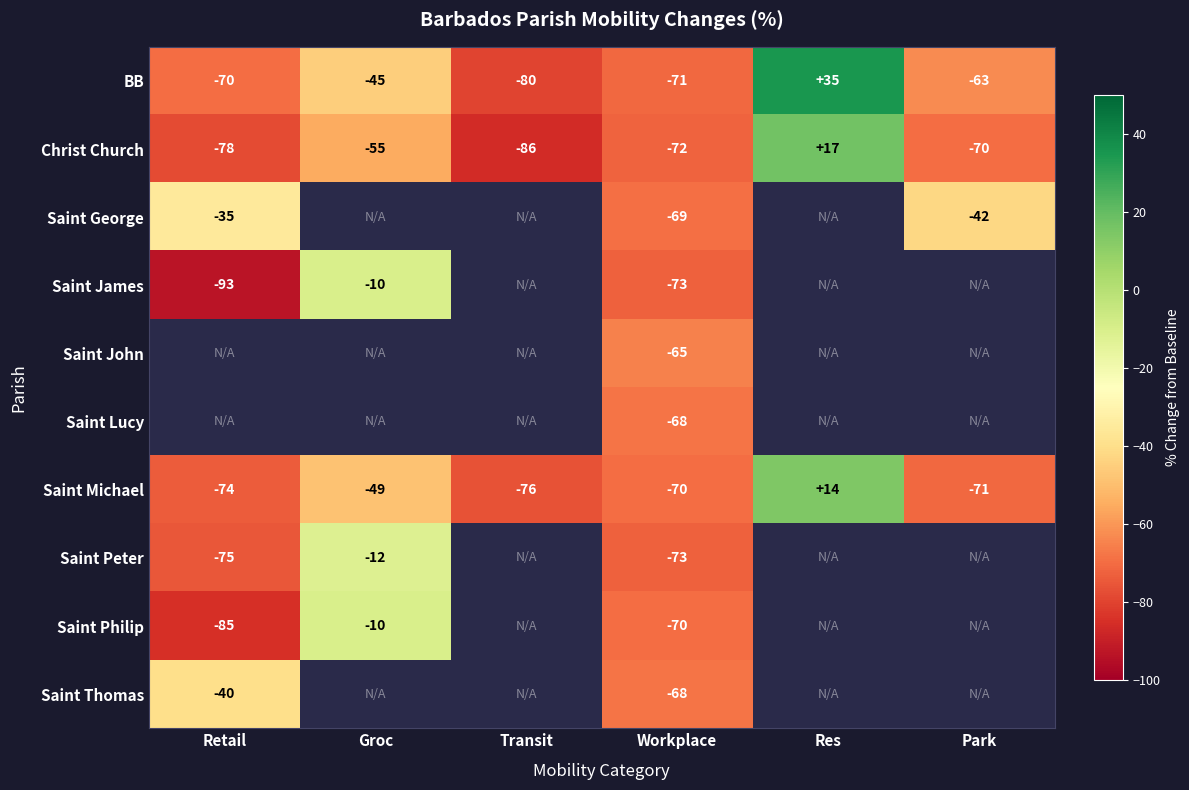

Read the BB value at Park, to the nearest 5.

-65